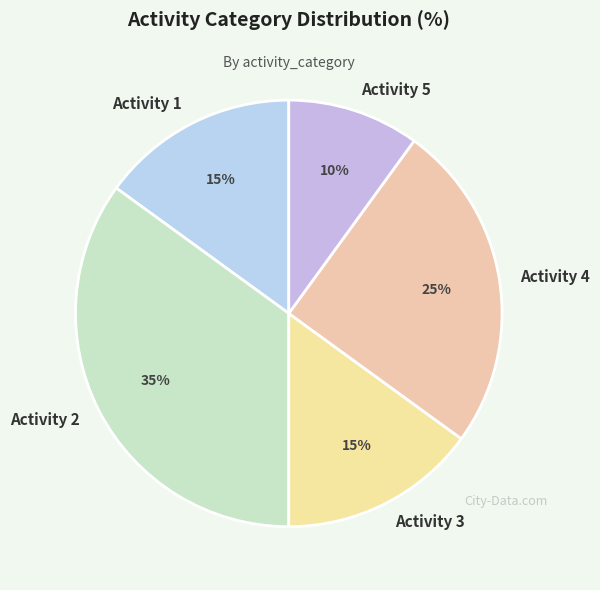

Is it true that Activity 3 is 15% of the pie?

True